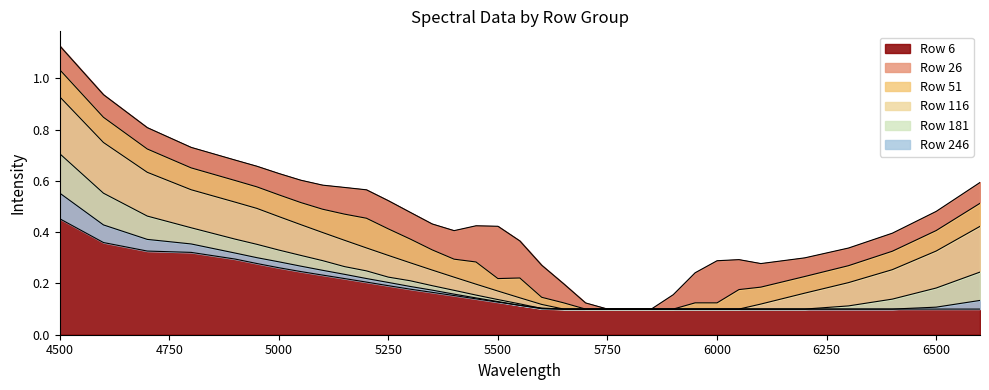

What is the difference between the Row 51 values at 6400 and 5800?

0.2